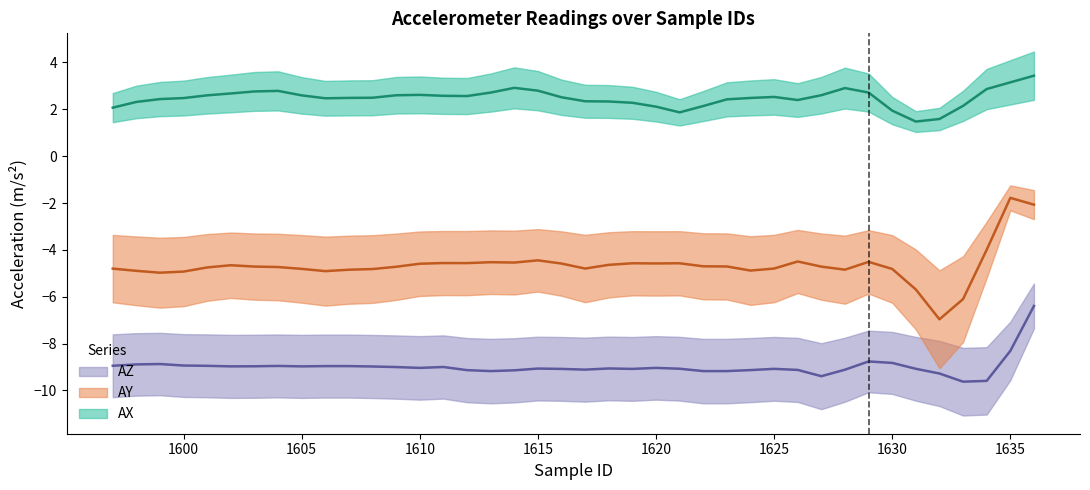

How many lines are shown in the chart?

3